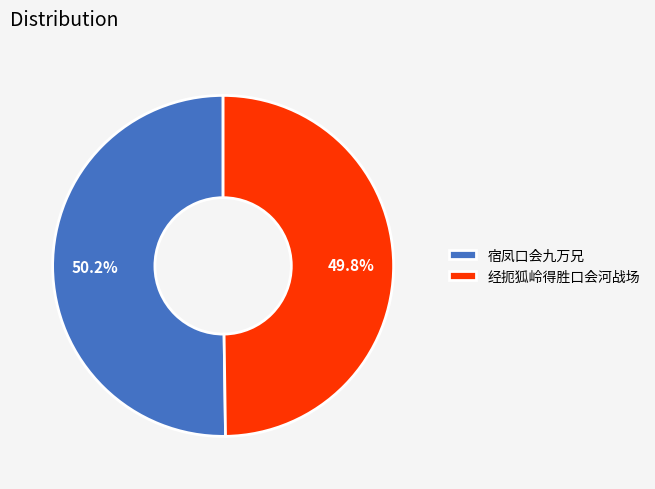

Count the number of slices in the pie.

2